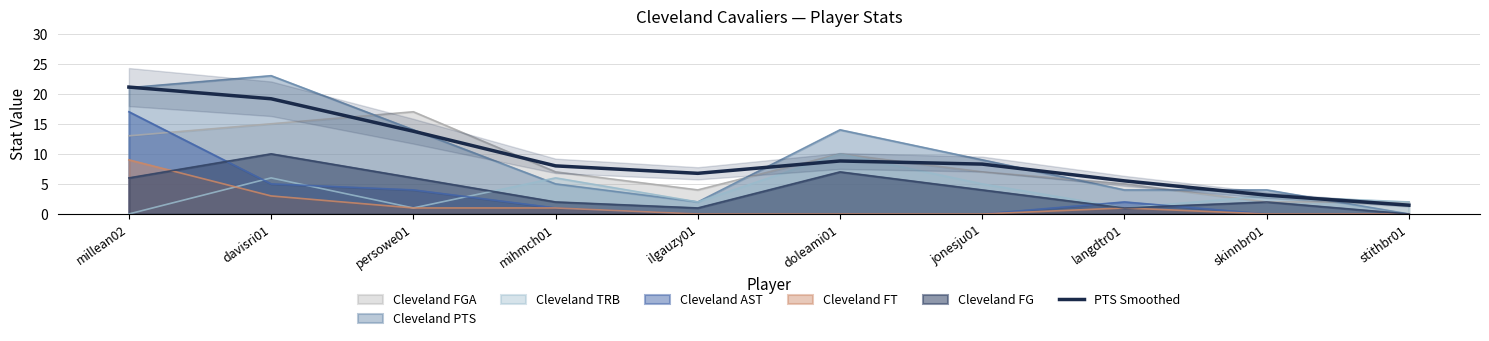

True or false: there are more than 0 points higher than both neighbors.

True